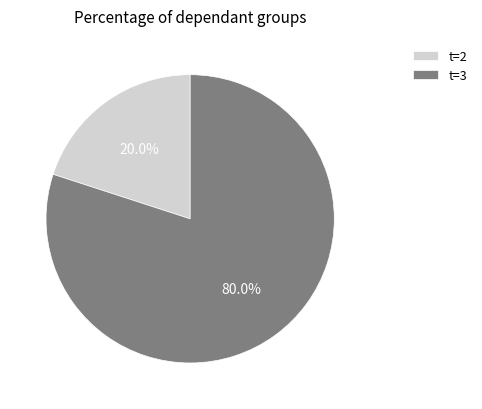

Between t=2 and t=3, which is larger?

t=3